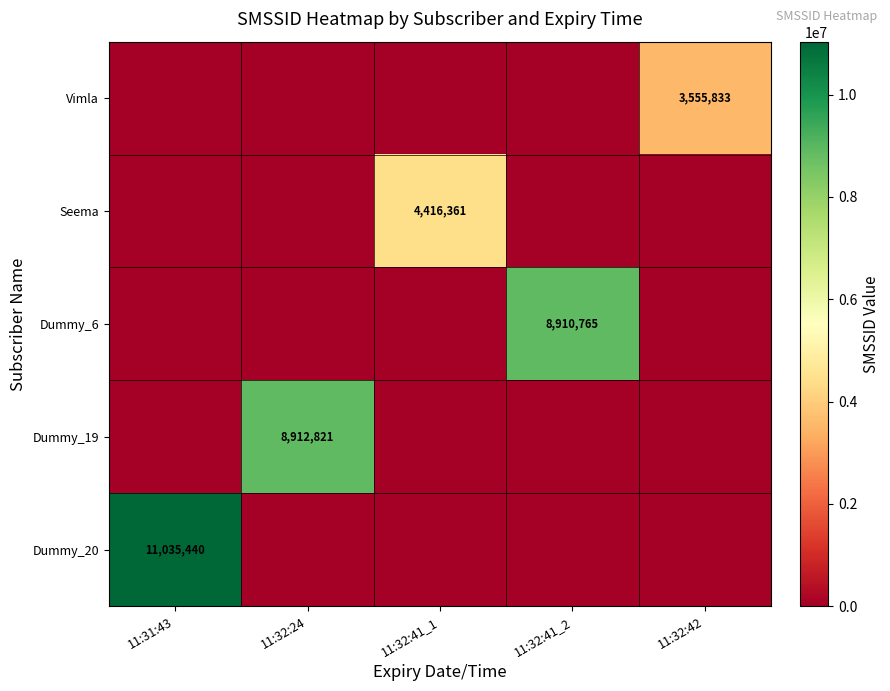

Is it true that Dummy_6 equals 13415050 at 11:32:41_2?

False